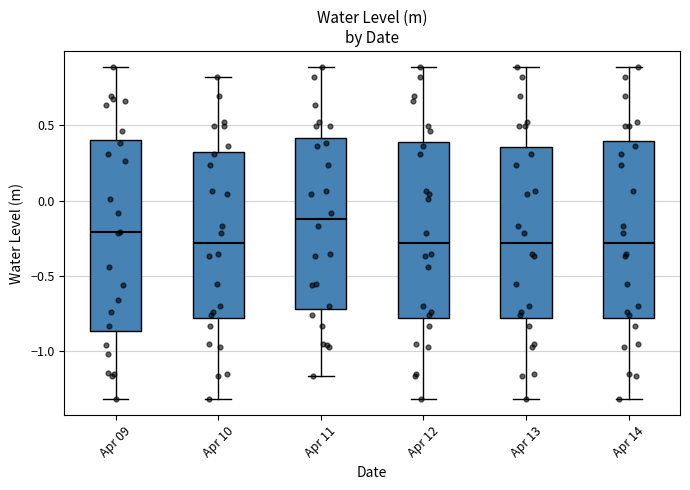

Which box's median line is the highest?

Apr 11